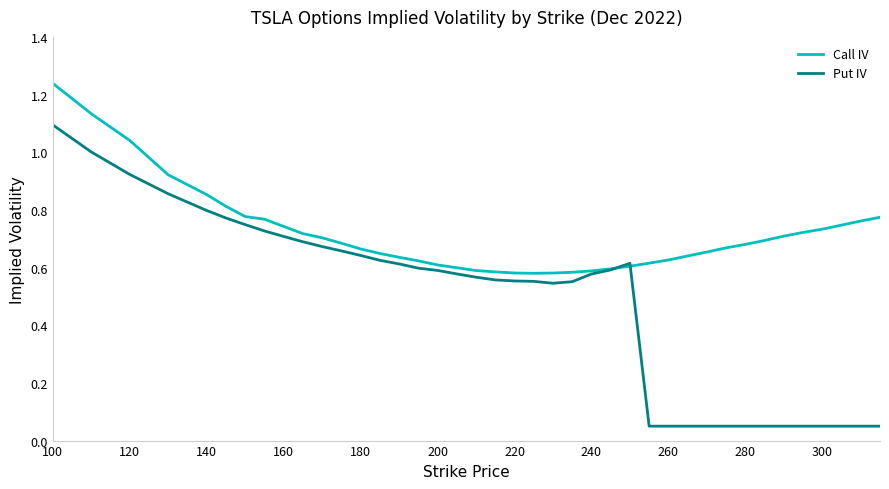

Rank the series by their average value, from highest to lowest.

Call IV, Put IV